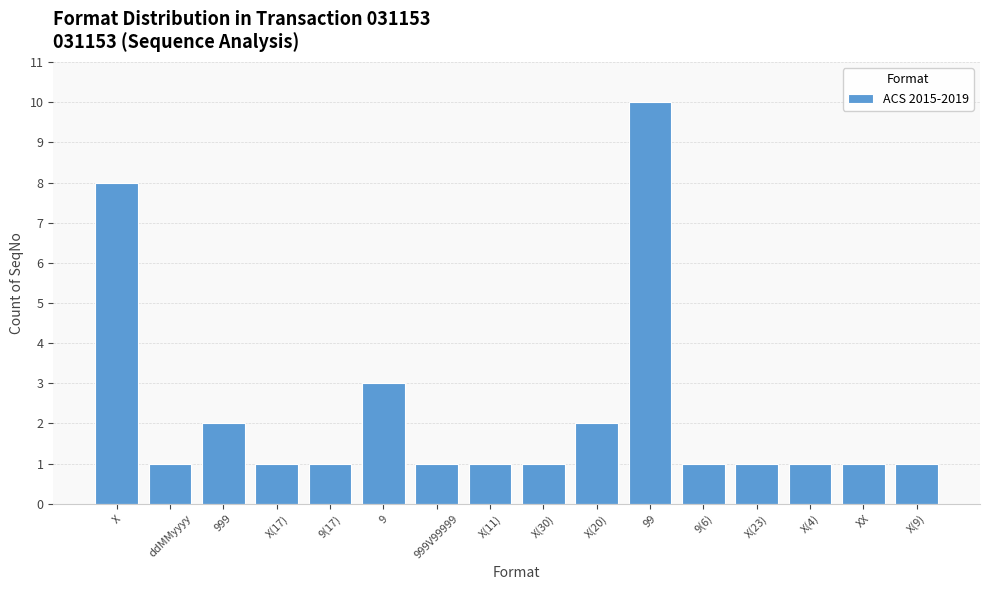

What is the ratio of the value at X(23) to the value at ddMMyyyy?

1.0